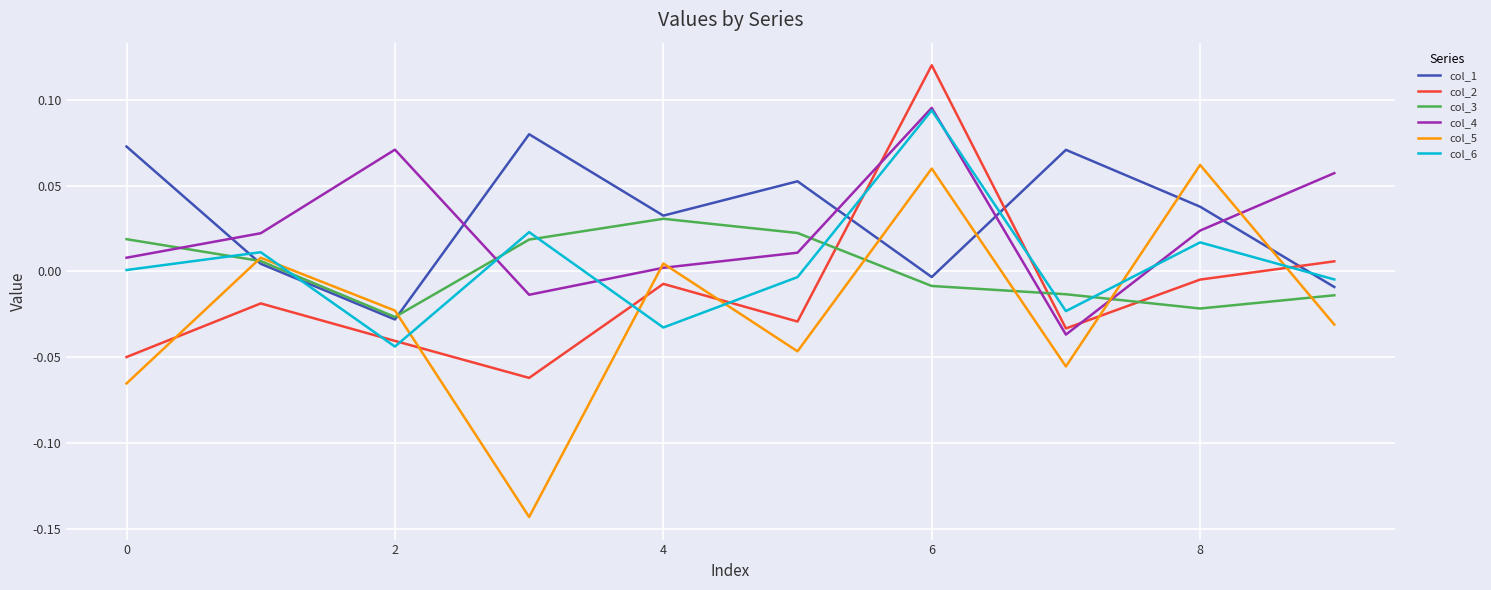

How many lines are shown in the chart?

6